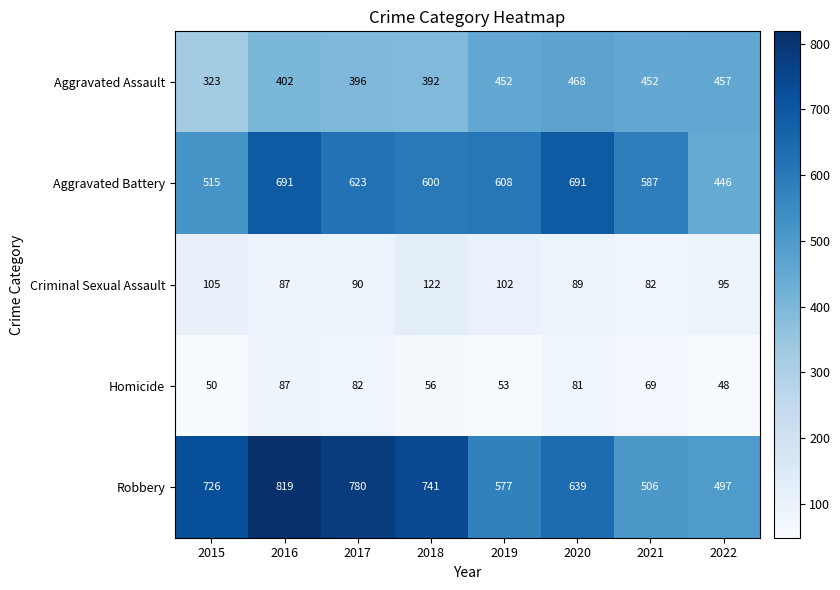

Is it true that Robbery equals 726 at 2015?

True